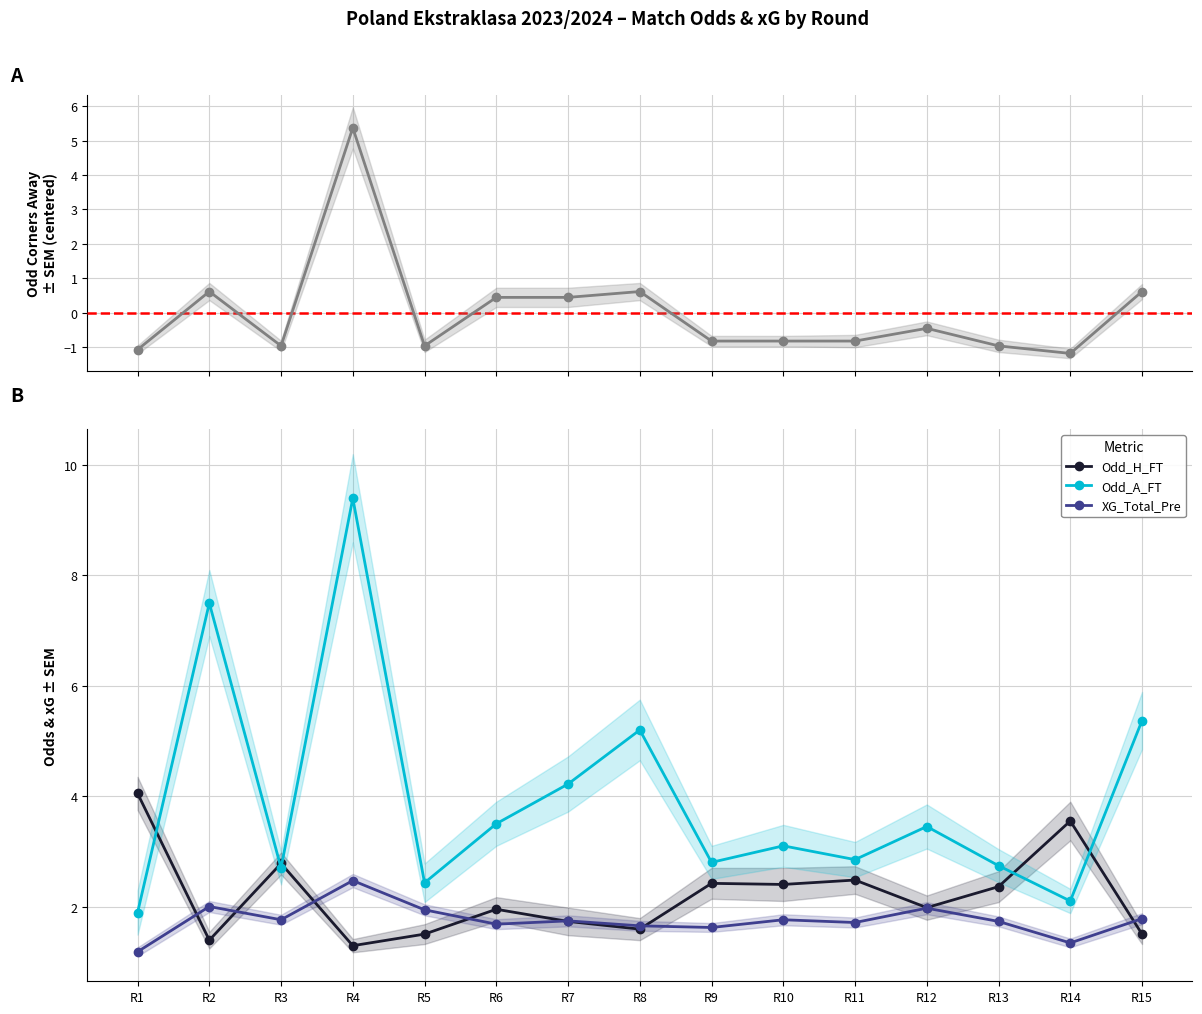

True or false: Odd_Corners_A (centered) and Odd_H_FT cross at least once.

True